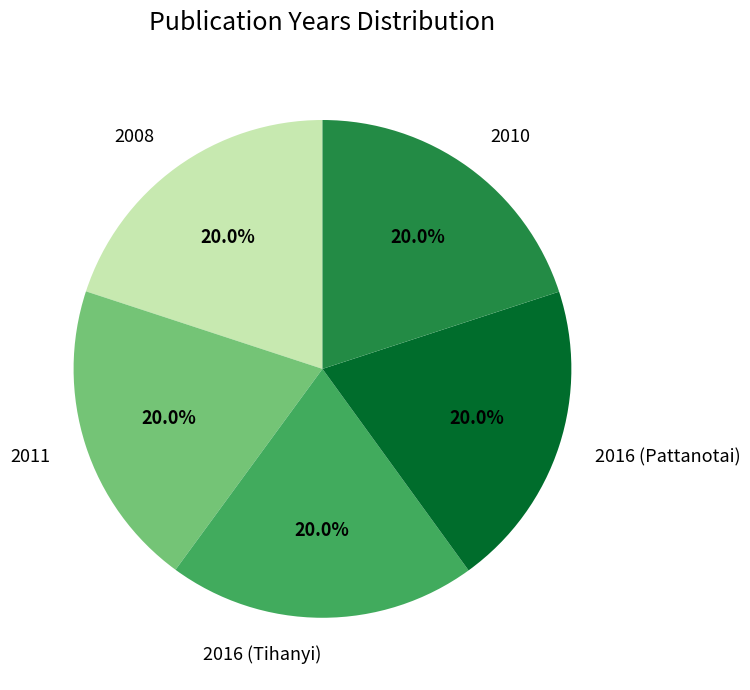

Do 2011 and 2016 (Tihanyi) together represent more than half of the pie?

No